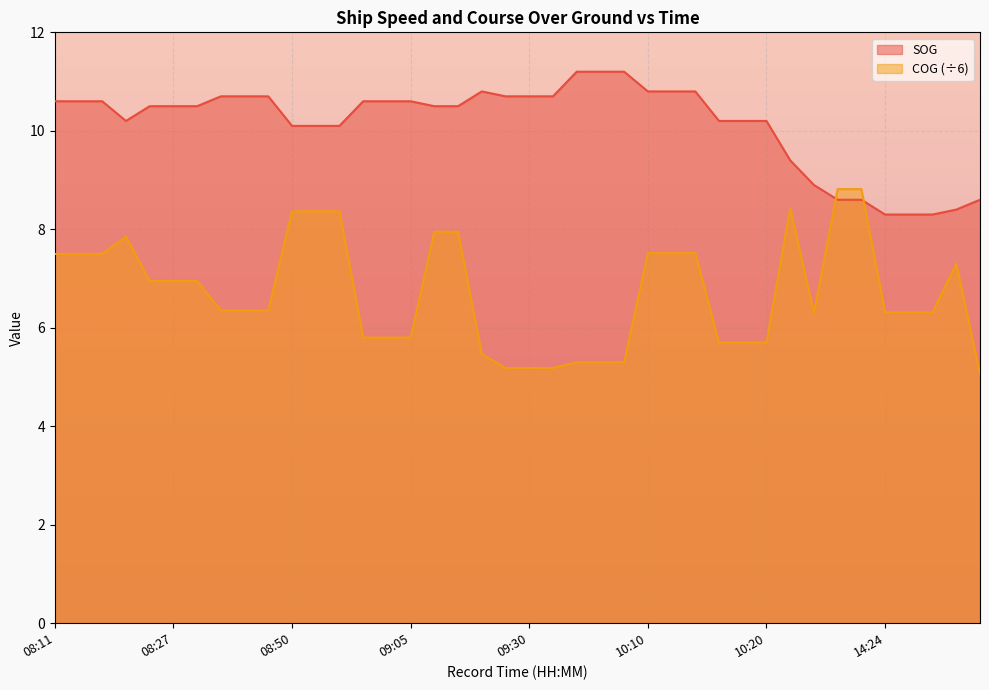

What are all the series names shown in the legend?

SOG, COG (÷6)